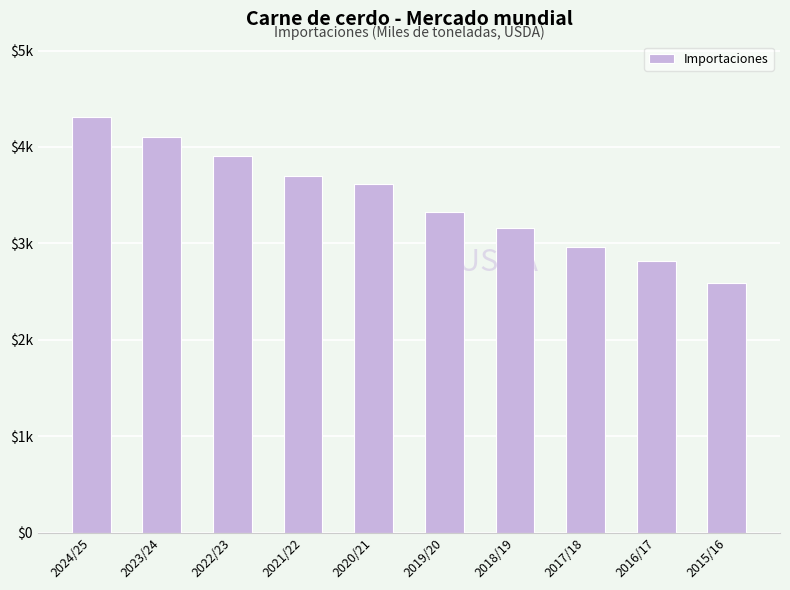

Does the chart contain any negative values?

No